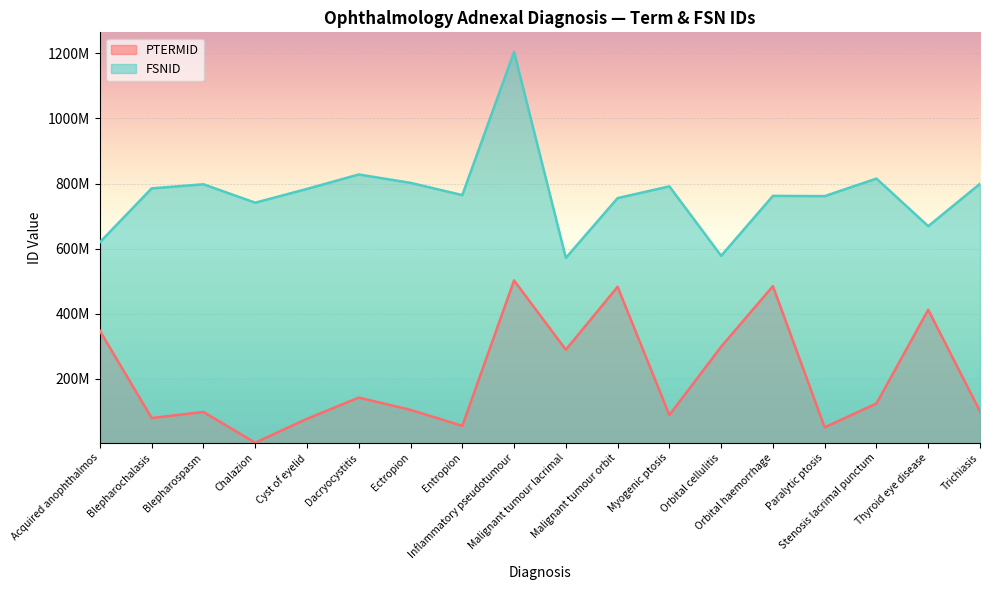

At which label is FSNID closest to 888011516?

Dacryocystitis